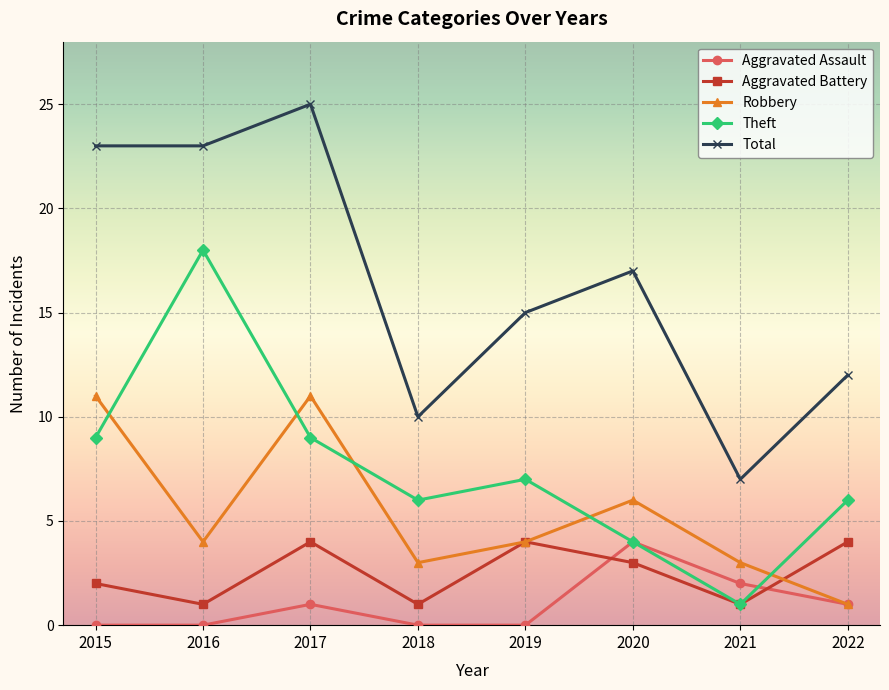

Does the chart have visible grid lines?

Yes